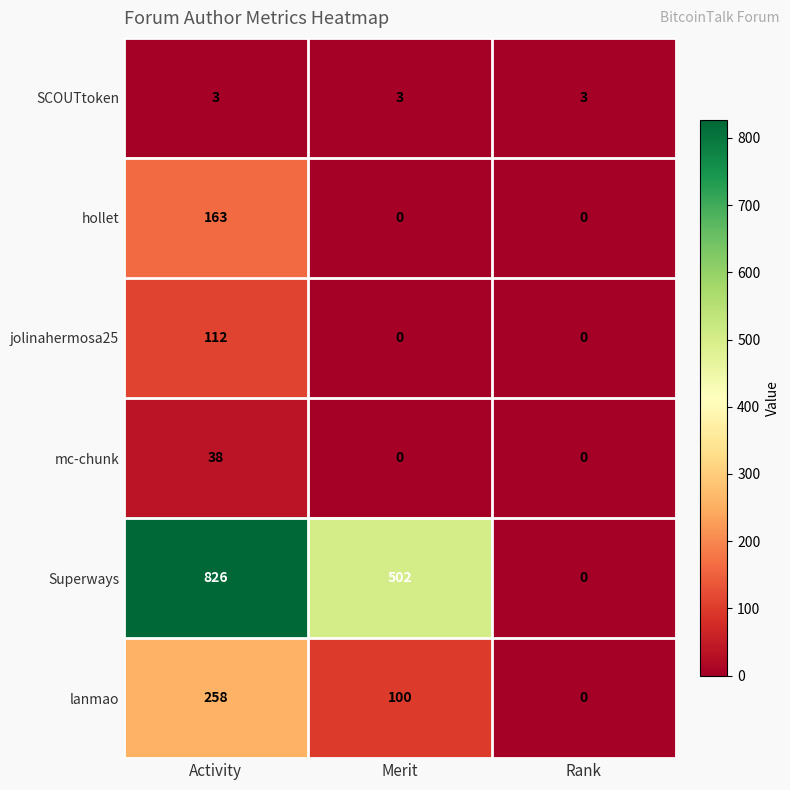

Reading right to left, extract all data points from this chart.

SCOUTtoken: 3	3	3
hollet: 0	0	163
jolinahermosa25: 0	0	112
mc-chunk: 0	0	38
Superways: 0	502	826
lanmao: 0	100	258